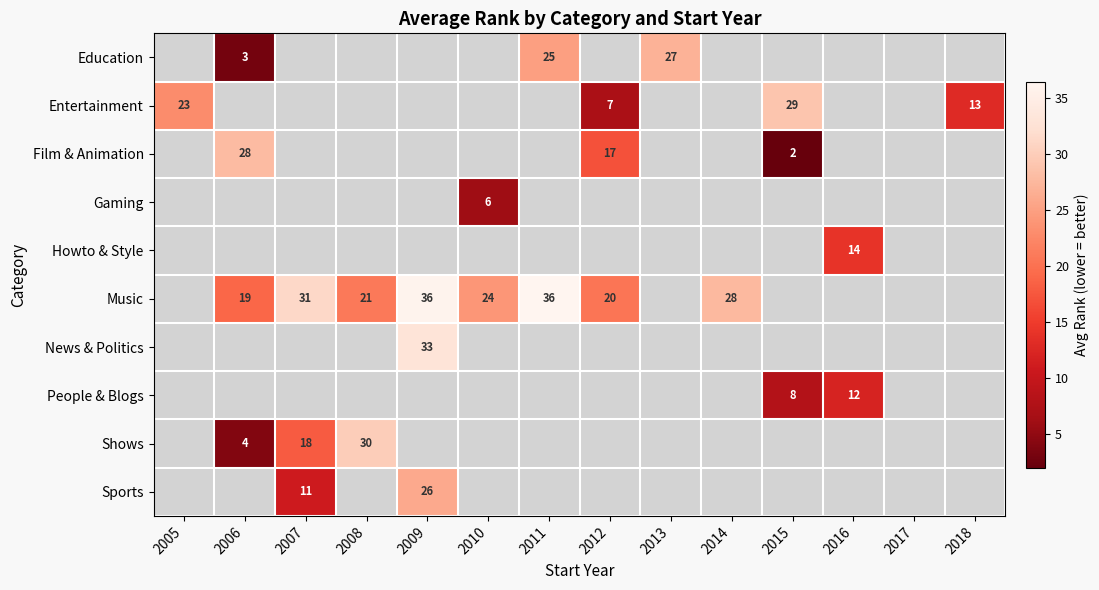

True or false: Gaming has a value of 9 at 2010.

False